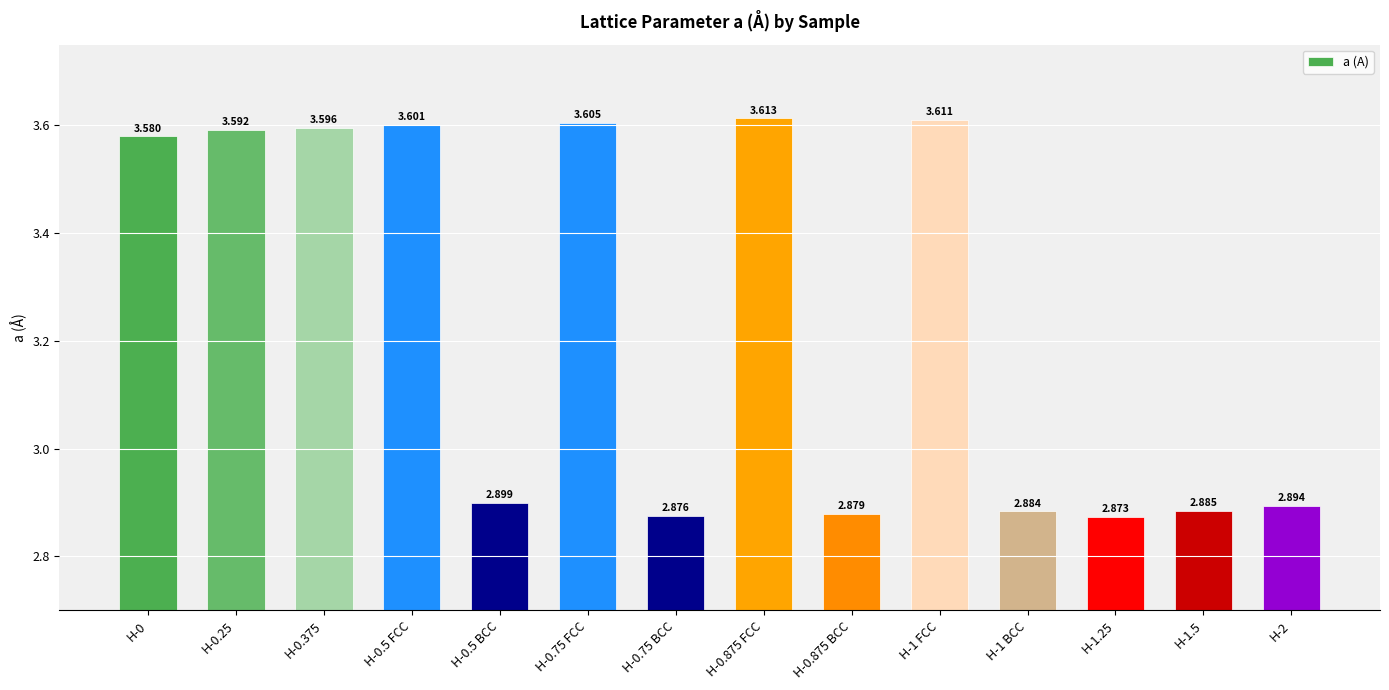

What is the smallest value displayed?

2.9